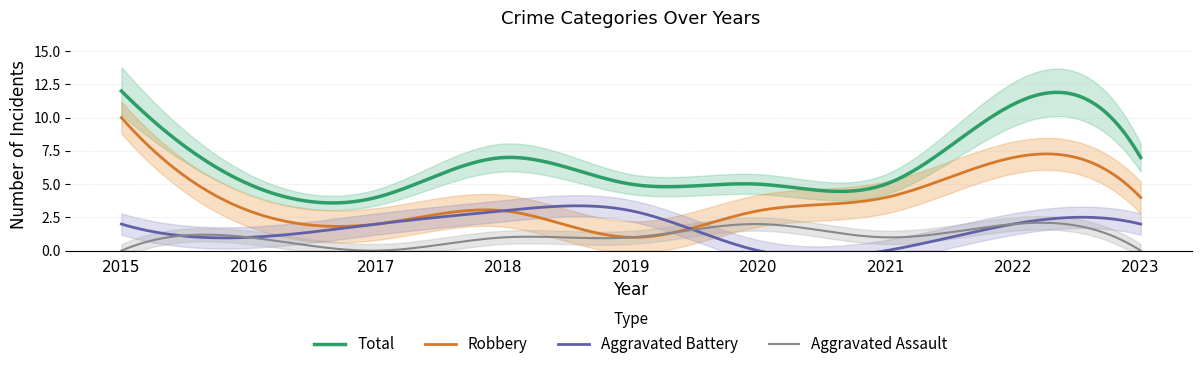

List the labels in order of Robbery value, largest first.

2015, 2022, 2021, 2023, 2016, 2018, 2020, 2017, 2019